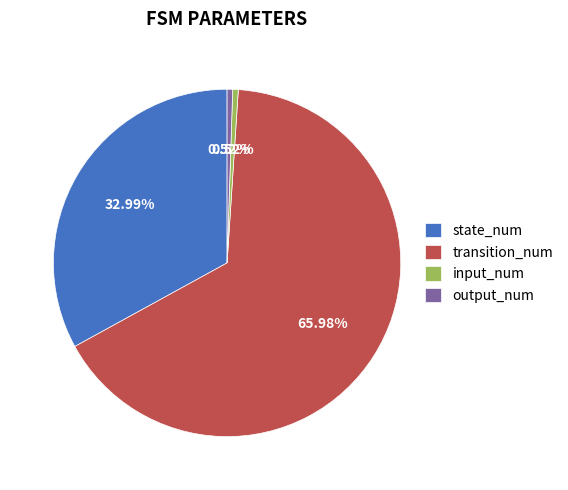

Does transition_num represent more than half of the total?

Yes